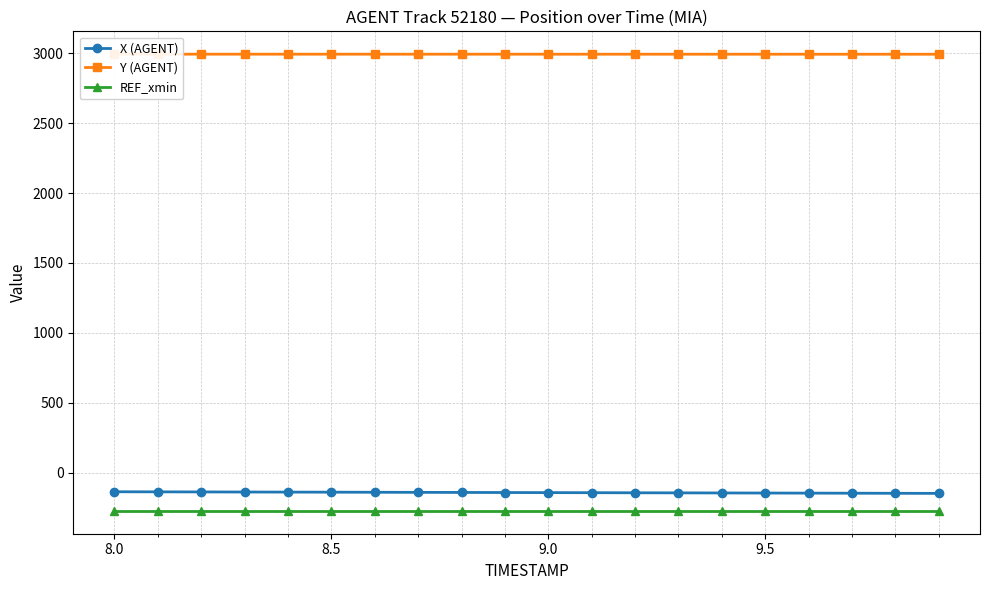

True or false: REF_xmin and X (AGENT) intersect in this chart.

False